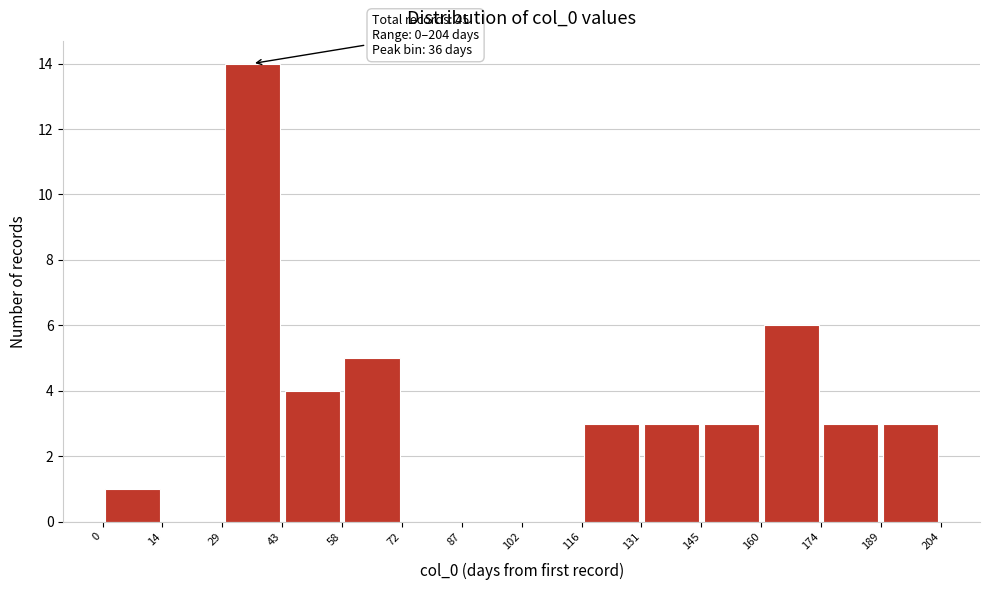

Over which range of the x-axis is the bar tallest?

29 to 43